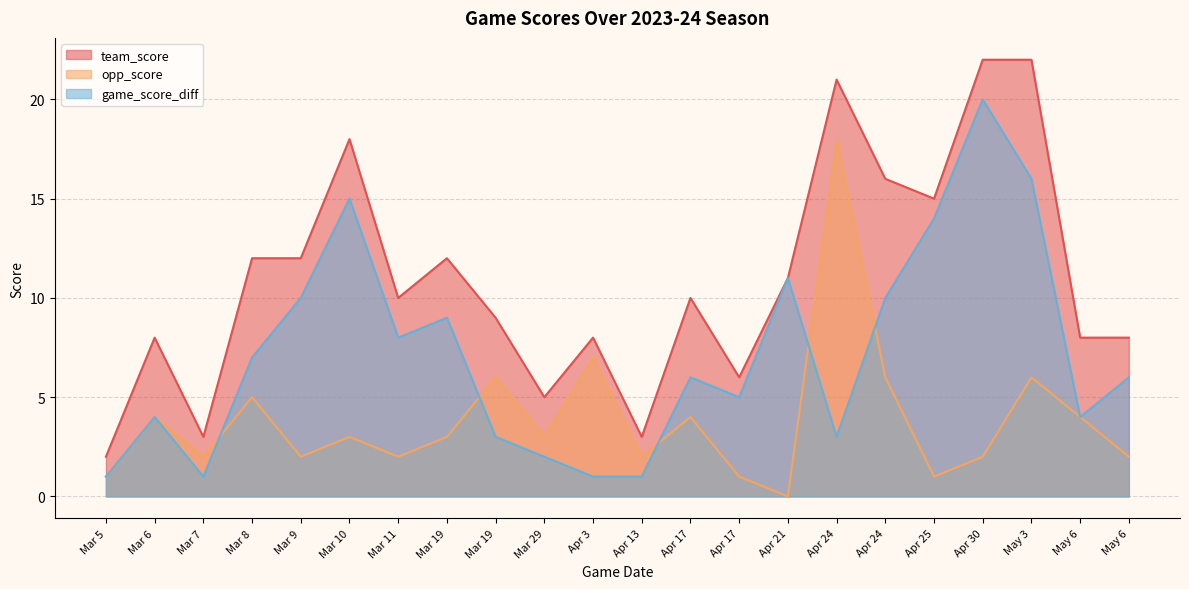

True or false: team_score has more than 2 interior local peaks.

True